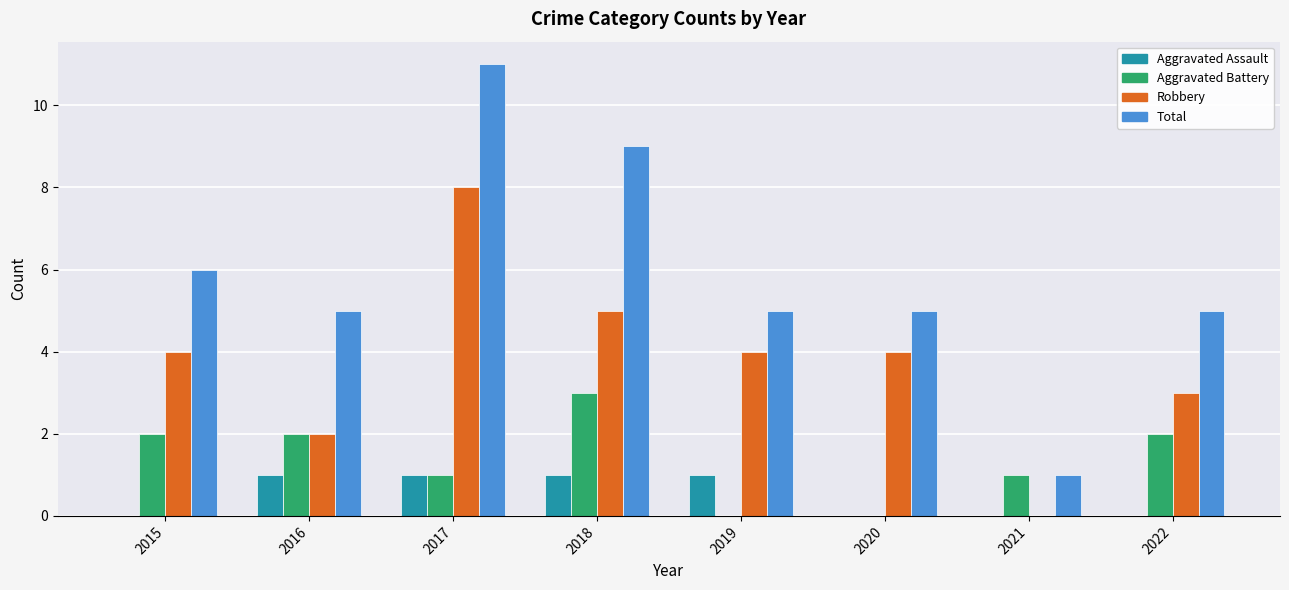

Which series has the largest total across all categories?

Total